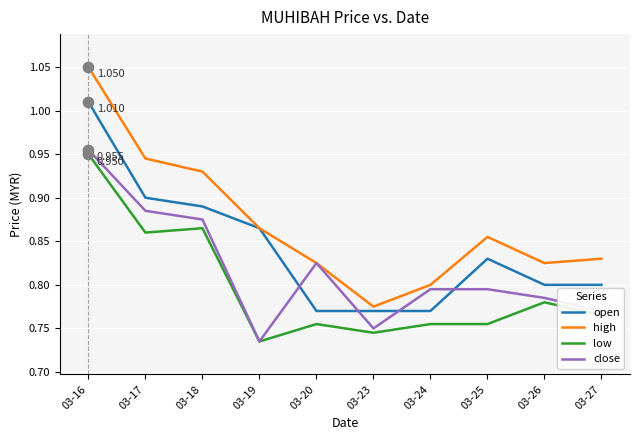

Which series has the widest spread of values?

high